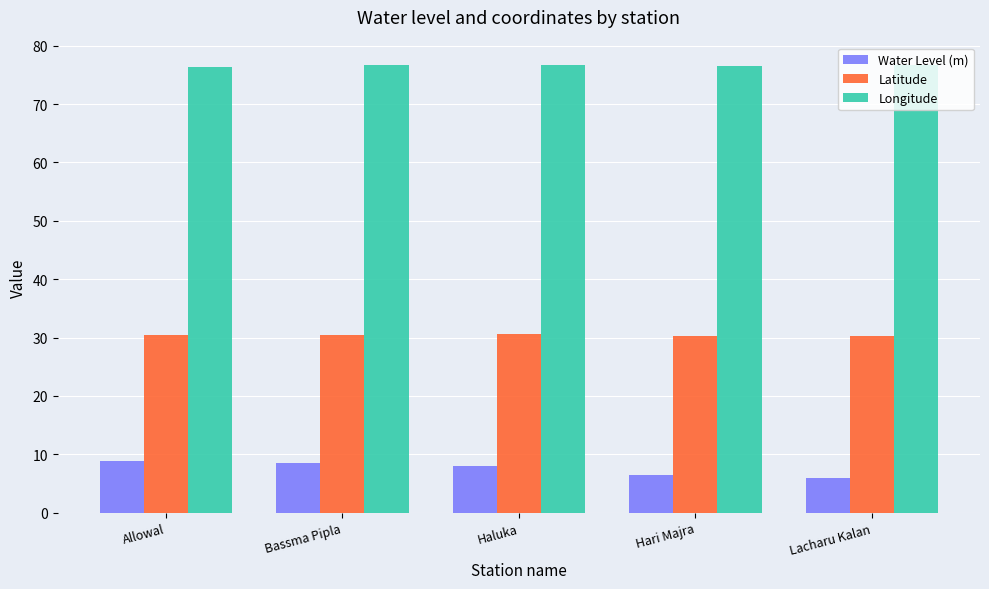

Which series has the largest range (max minus min)?

Water Level (m)